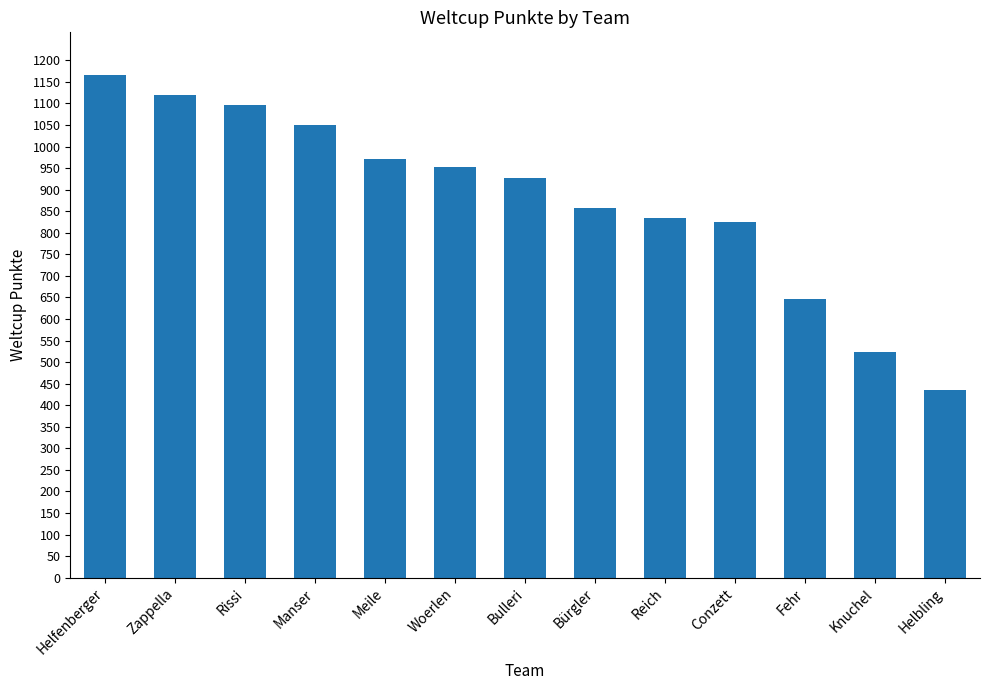

What is the minimum value shown in the chart?

436